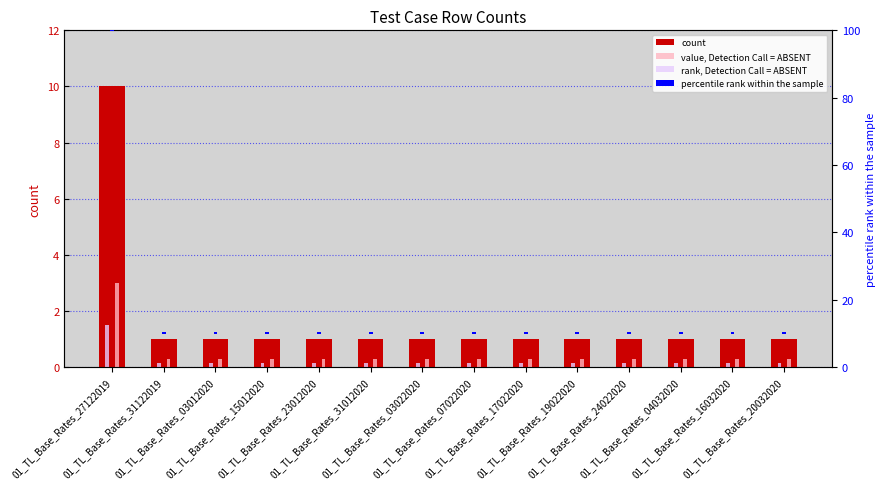

True or false: value, Detection Call = ABSENT has a value of 0.3 at 01_TL_Base_Rates_16032020.

True